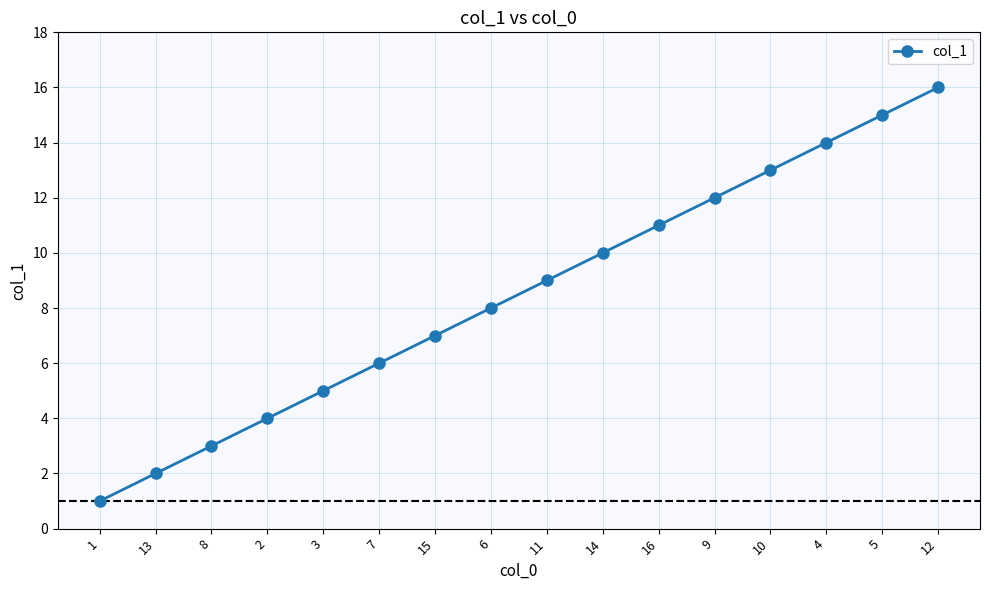

What is the difference between the maximum and minimum values?

15